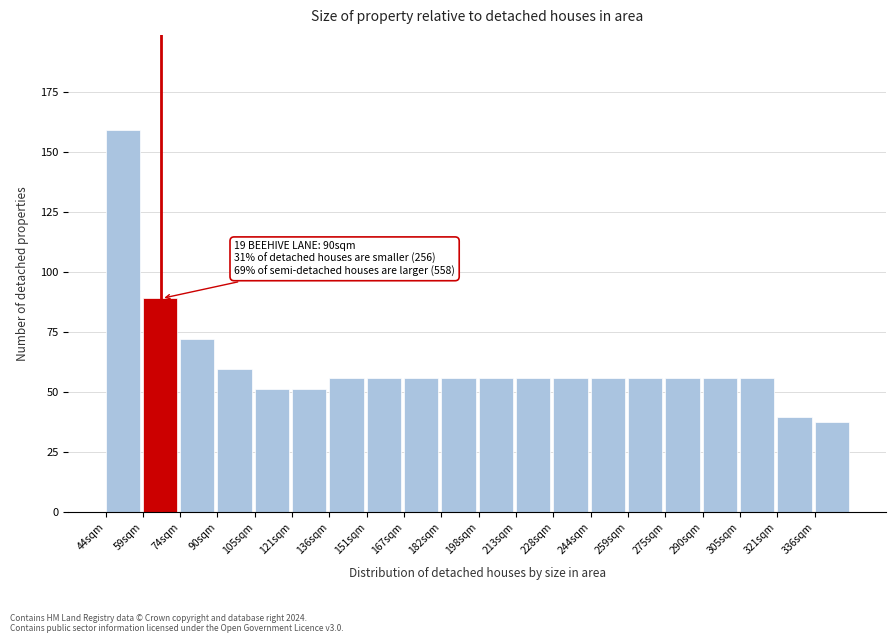

Reading right to left, extract all data points from this chart.

336sqm=37.2	321sqm=39.6	305sqm=55.9	290sqm=55.9	275sqm=55.9	259sqm=55.9	244sqm=55.9	228sqm=55.9	213sqm=55.9	198sqm=55.9	182sqm=55.9	167sqm=55.9	151sqm=55.9	136sqm=55.9	121sqm=51.2	105sqm=51.2	90sqm=59.6	74sqm=72.2	59sqm=88.9	44sqm=159.0